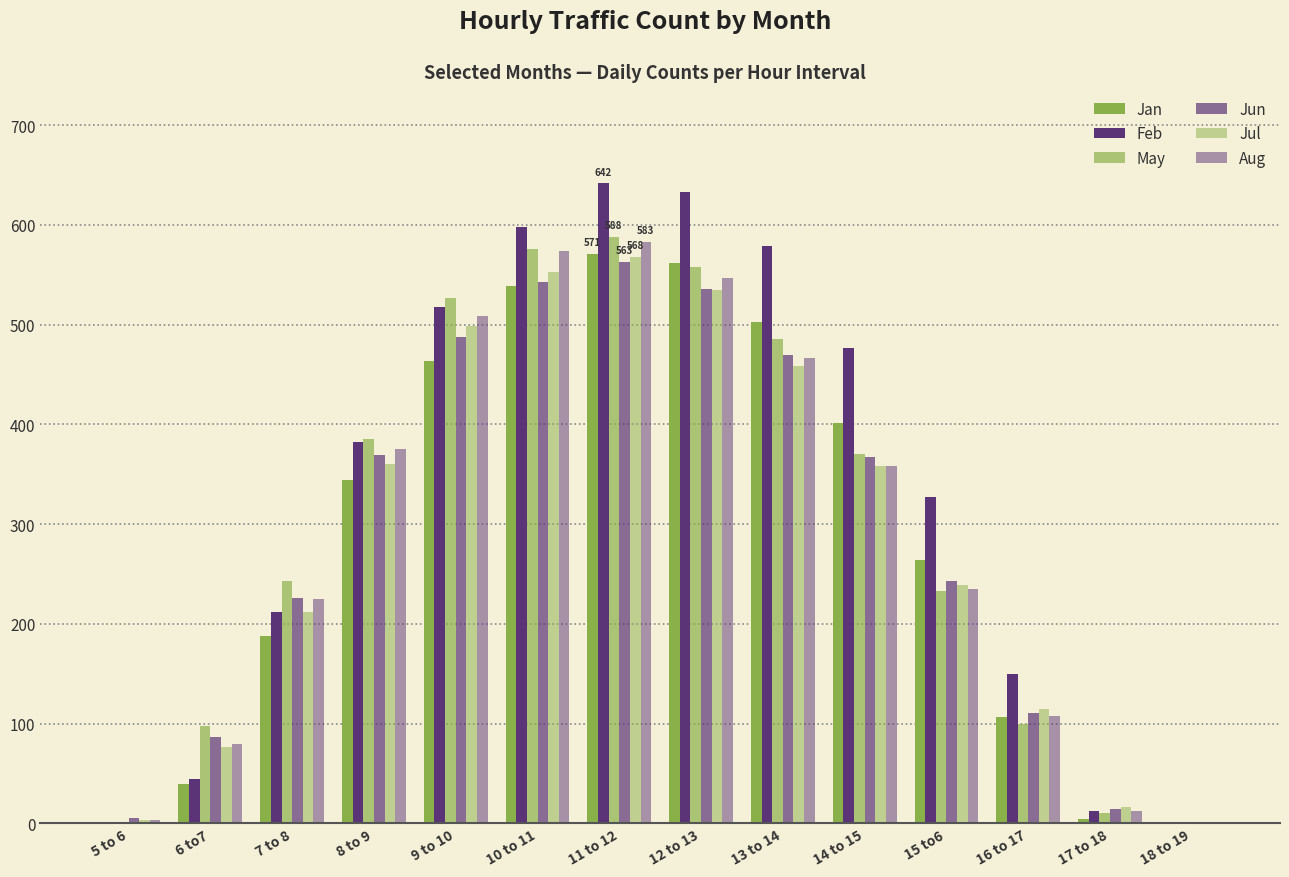

Are the bars horizontal?

No